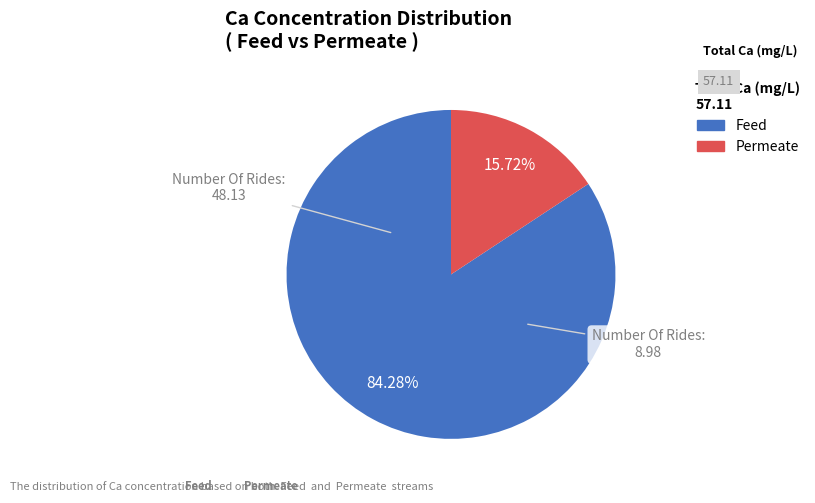

Is there a majority slice in this chart?

Yes